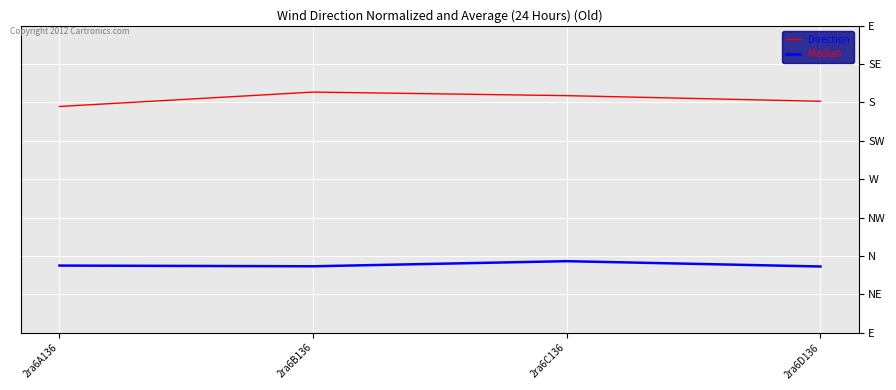

List the labels in order of Median value, largest first.

2ra6C136, 2ra6A136, 2ra6B136, 2ra6D136